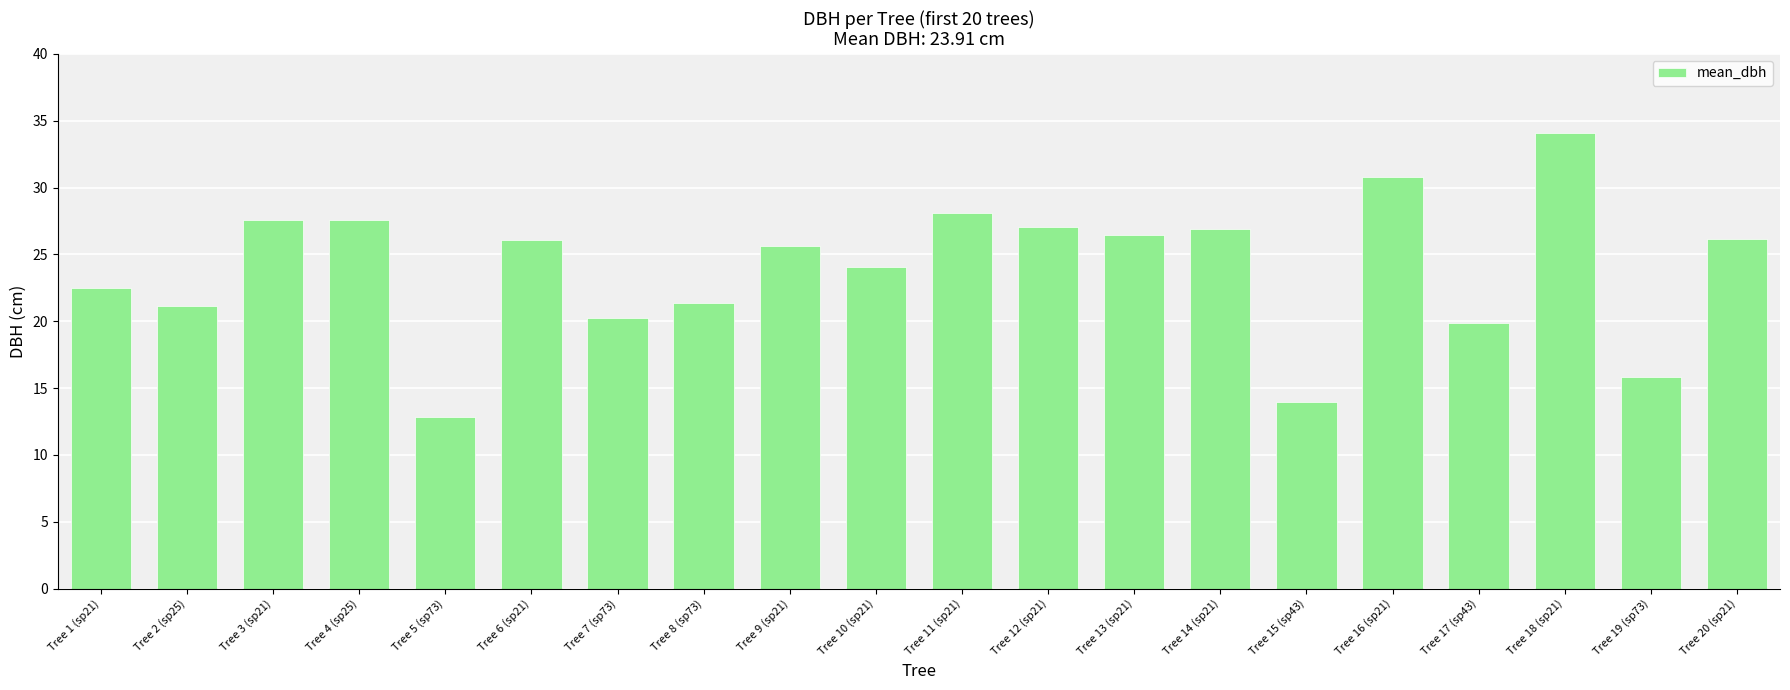

The chart shows a value of 21.1 at Tree 2 (sp25). True or false?

True